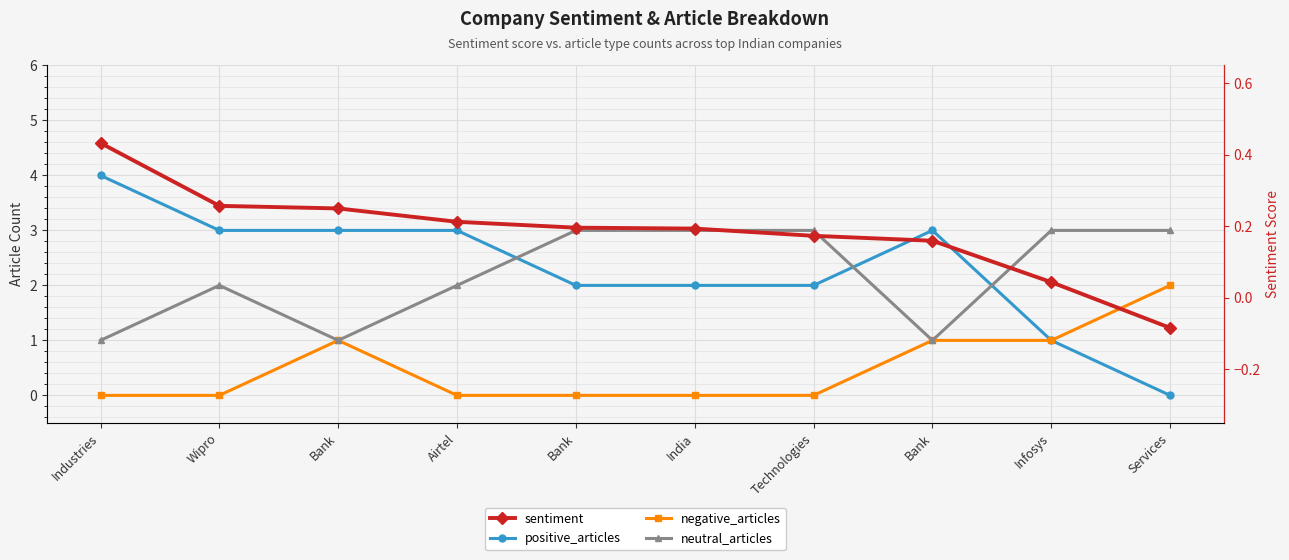

What is the average value of the positive_articles series?

2.3